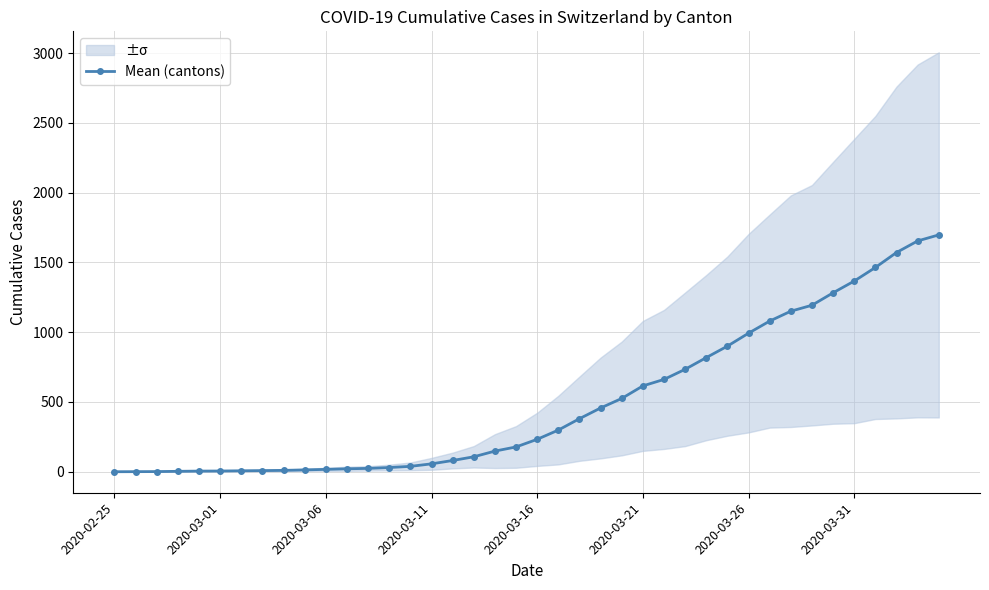

What is the highest value of the Mean (cantons) series?

1697.4